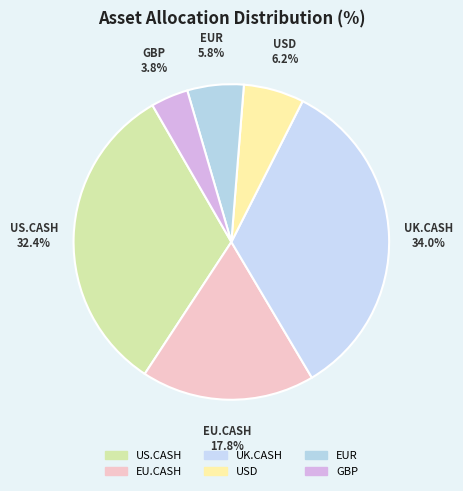

How many segments does this pie chart have?

6